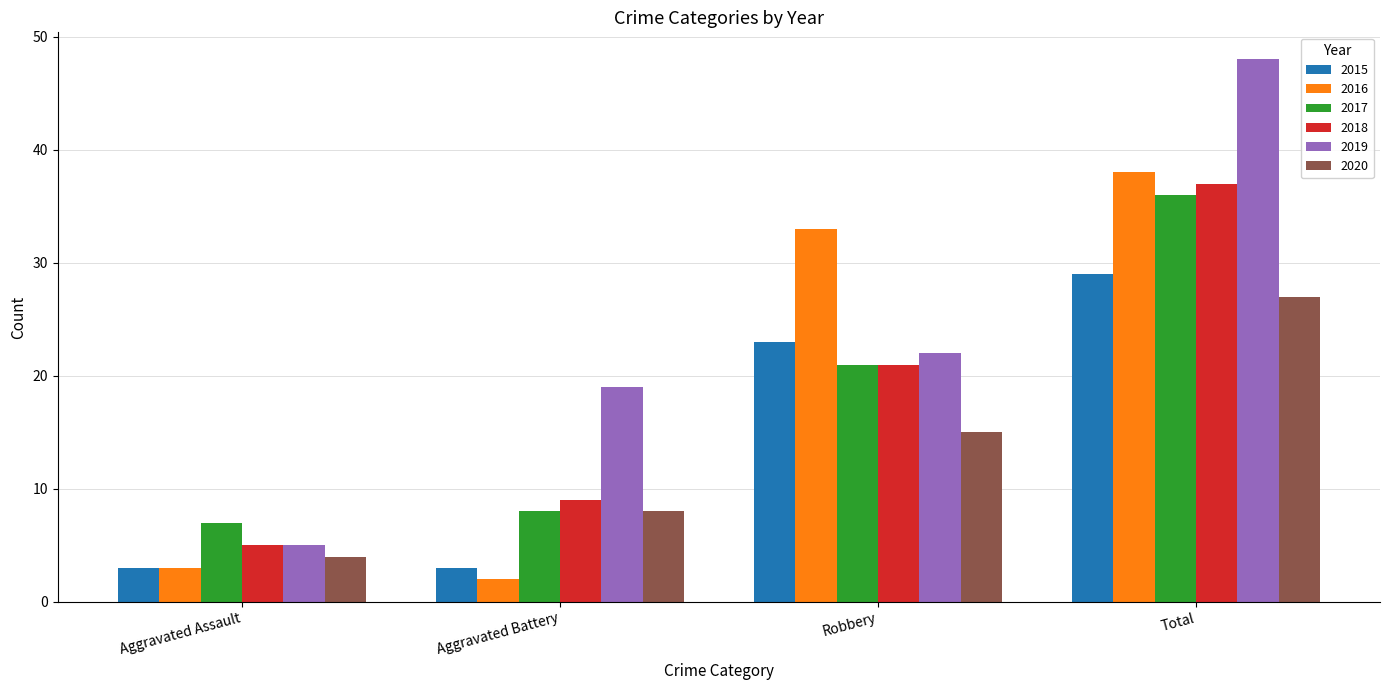

What is the spread (max minus min) of values at Aggravated Assault?

4